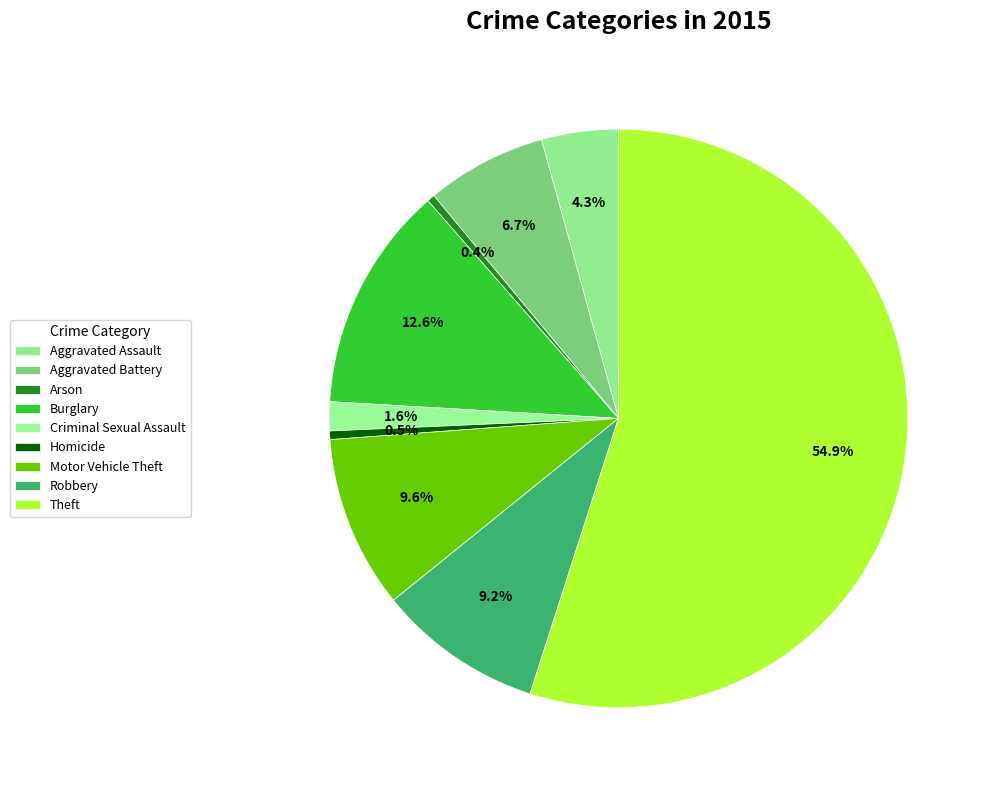

How many slices are in this pie chart?

9